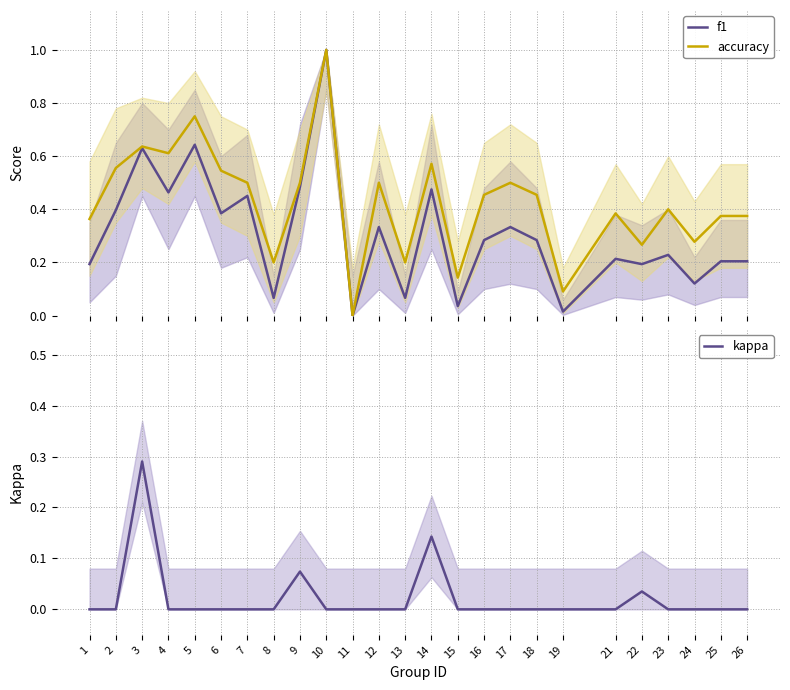

Which series has the largest range (max minus min)?

f1